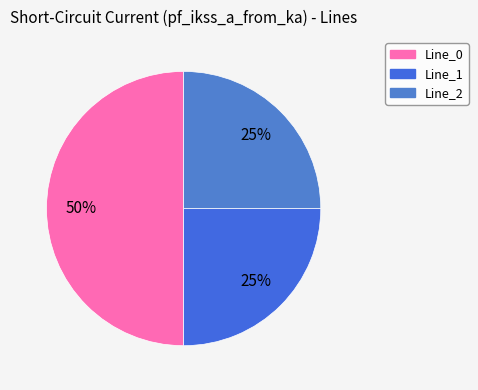

How many slices are in this pie chart?

3